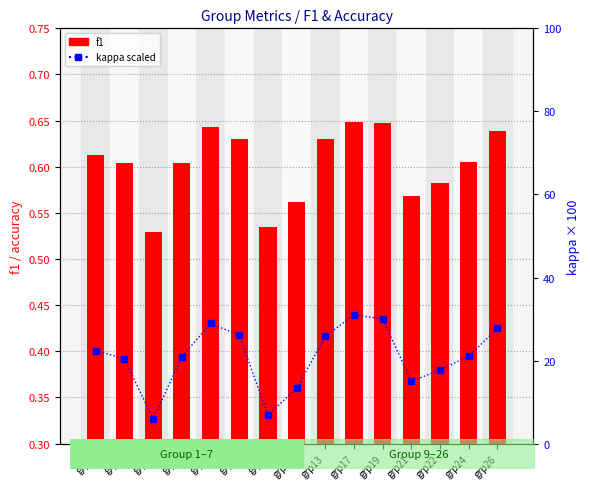

What is the difference between the highest and lowest values at grp9?

6.4